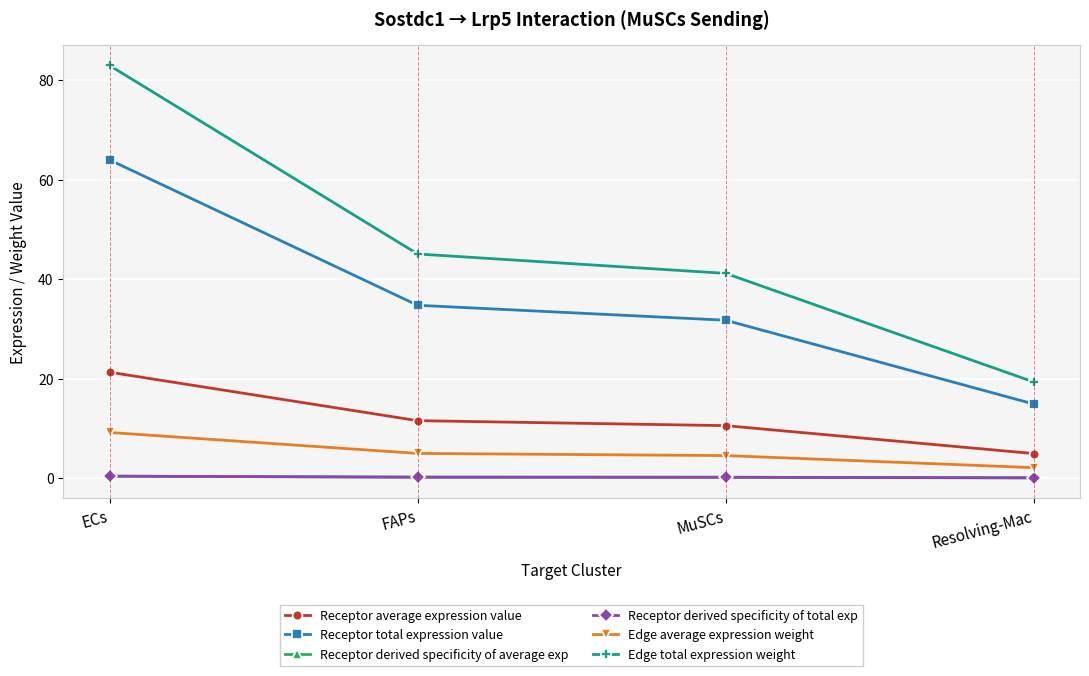

Is this an area chart (filled region under the line)?

No